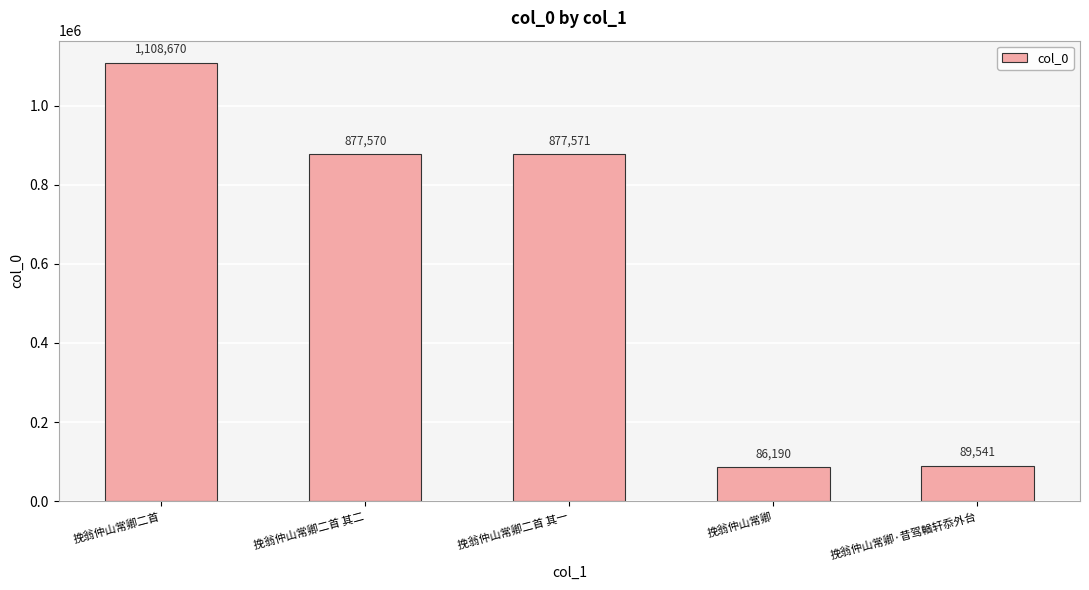

Reading left to right, what are all the values shown in this chart?

挽翁仲山常卿二首=1108670	挽翁仲山常卿二首 其二=877570	挽翁仲山常卿二首 其一=877571	挽翁仲山常卿=86190	挽翁仲山常卿·昔驾輶轩忝外台=89541